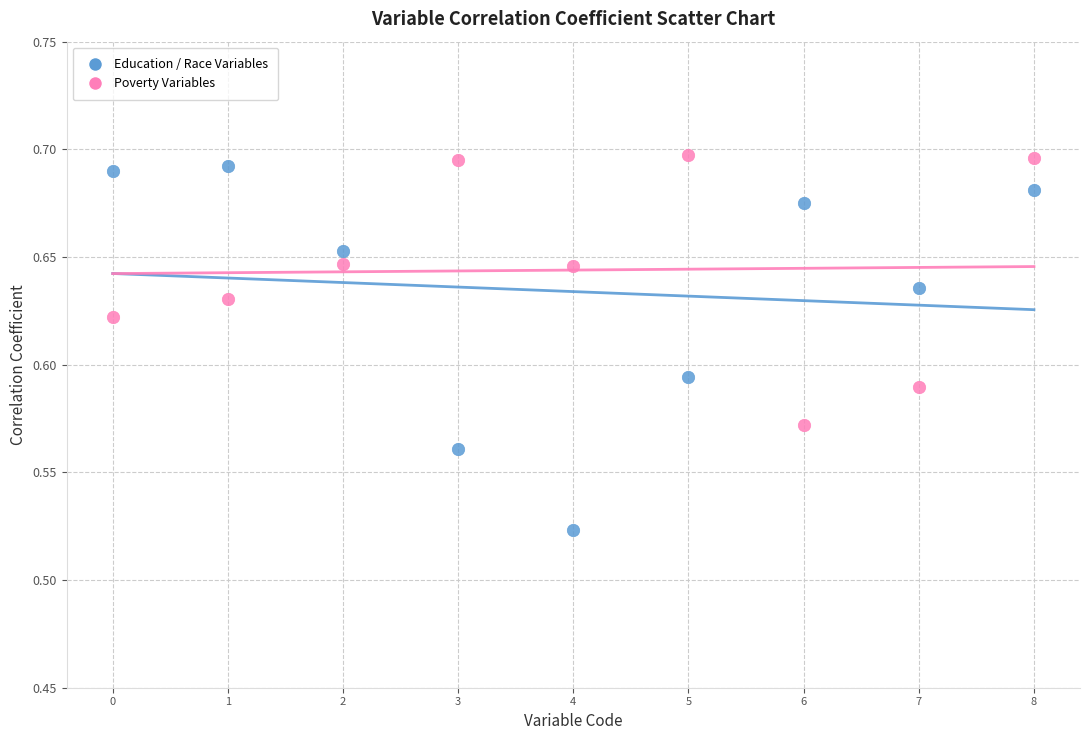

Which series contains the lowest Y value?

Education / Race Variables